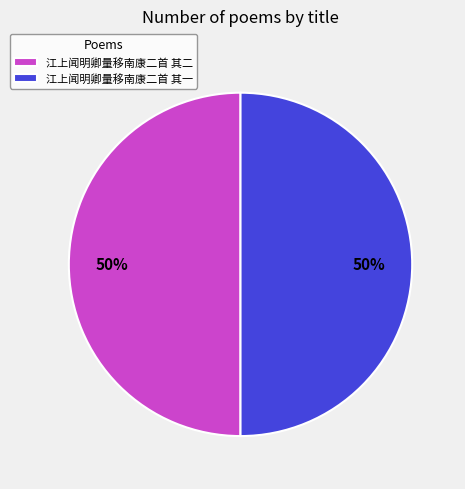

Count the number of slices in the pie.

2